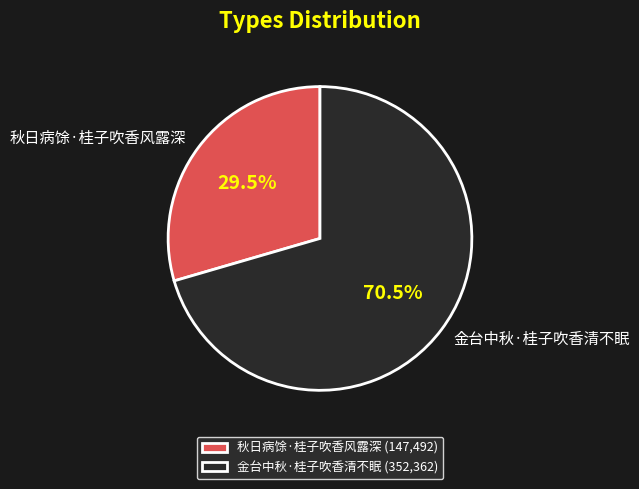

Which slice represents more than half of the pie?

金台中秋·桂子吹香清不眠